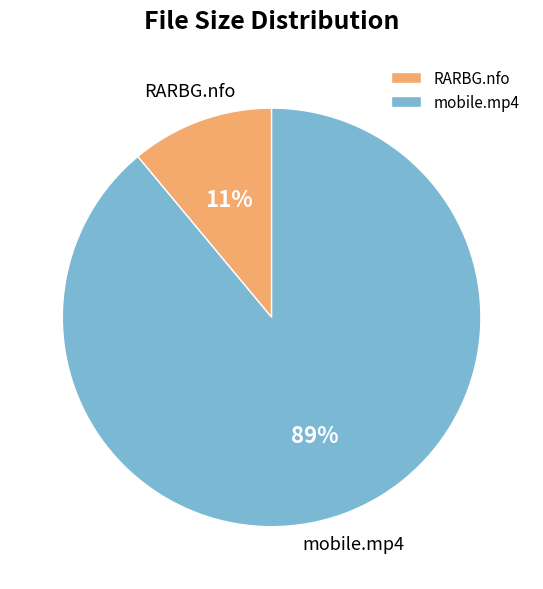

Combined, do mobile.mp4 and RARBG.nfo account for over 50%?

Yes